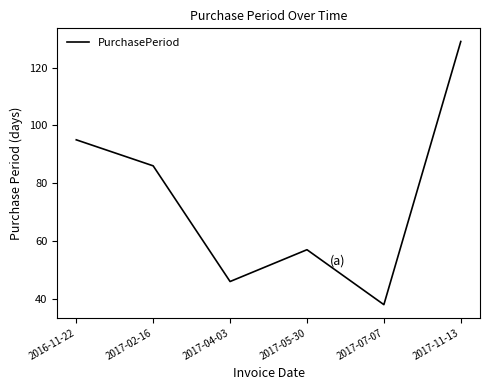

Reading left to right, what are all the values shown in this chart?

95	86	46	57	38	129